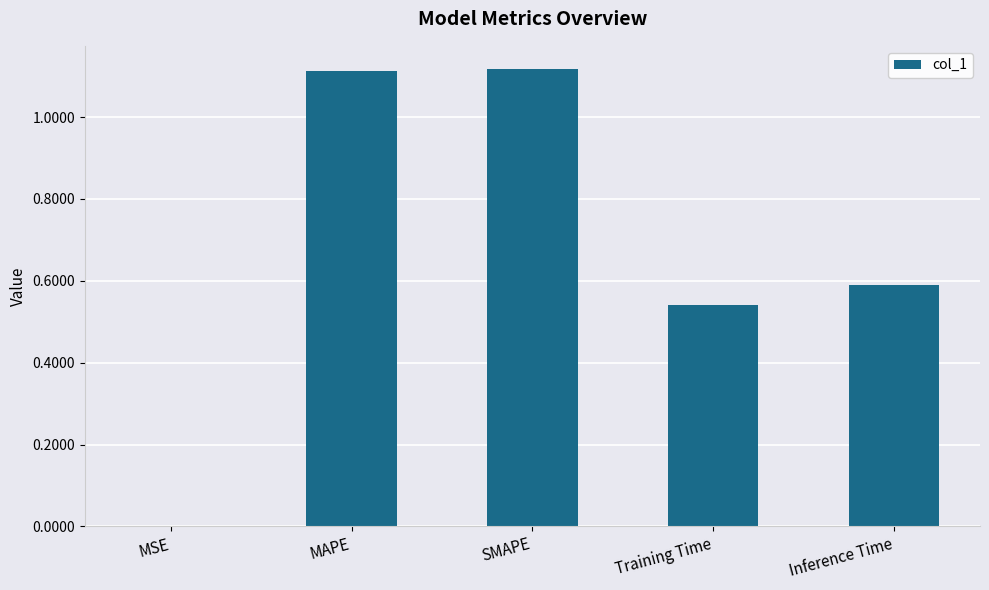

Which has a higher value, MAPE or Inference Time?

MAPE